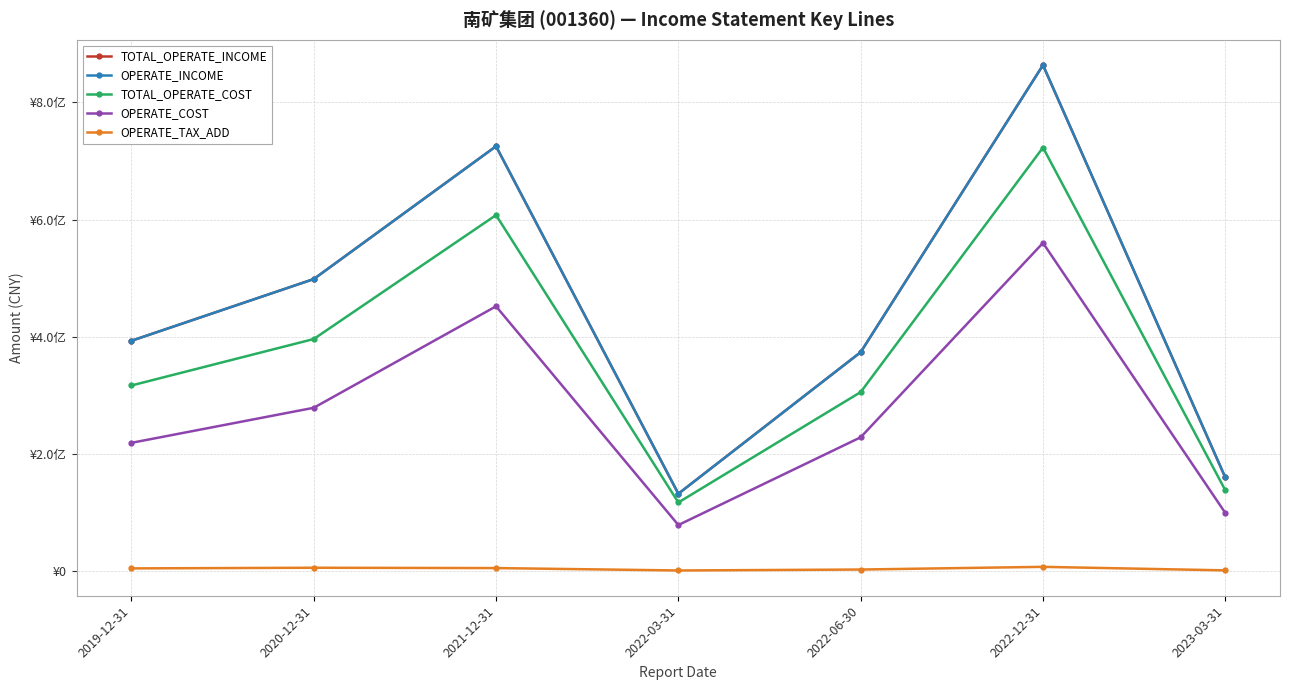

At which category is the sum across all series the highest?

2022-12-31